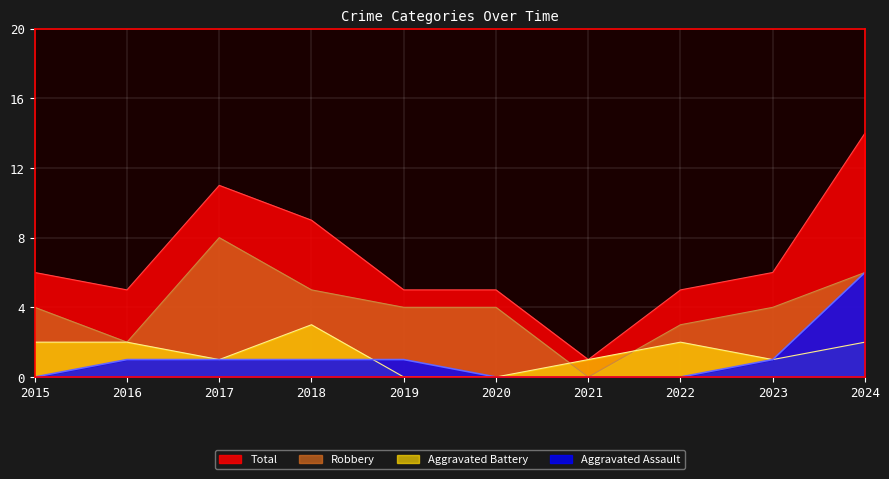

Does the chart display data point markers on the line(s)?

No